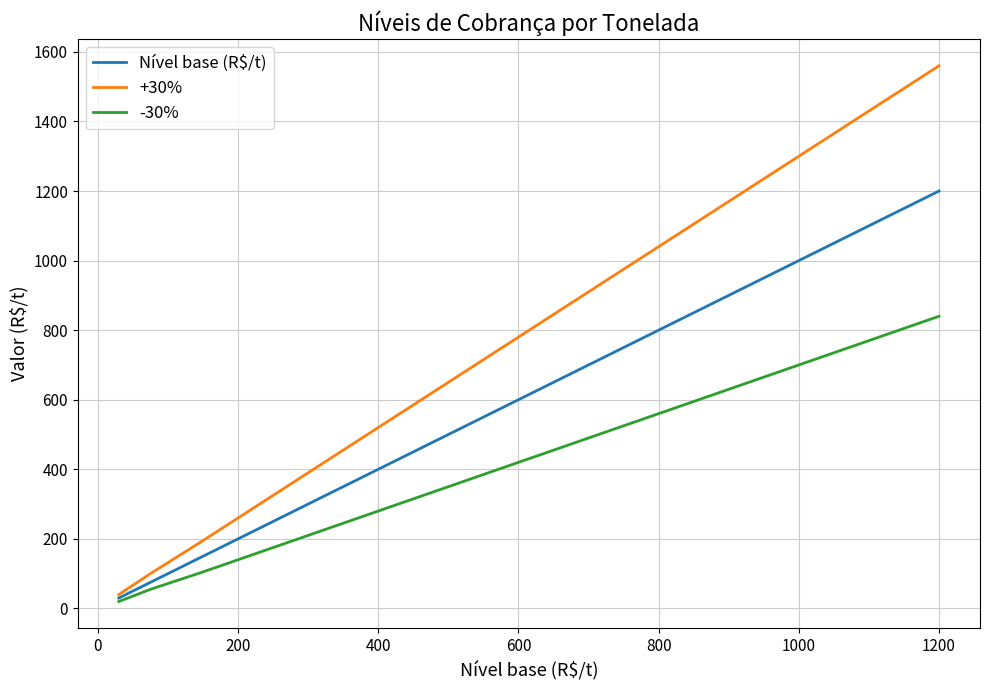

List the series in order of their peak value, highest first.

+30%, Nível base (R$/t), -30%